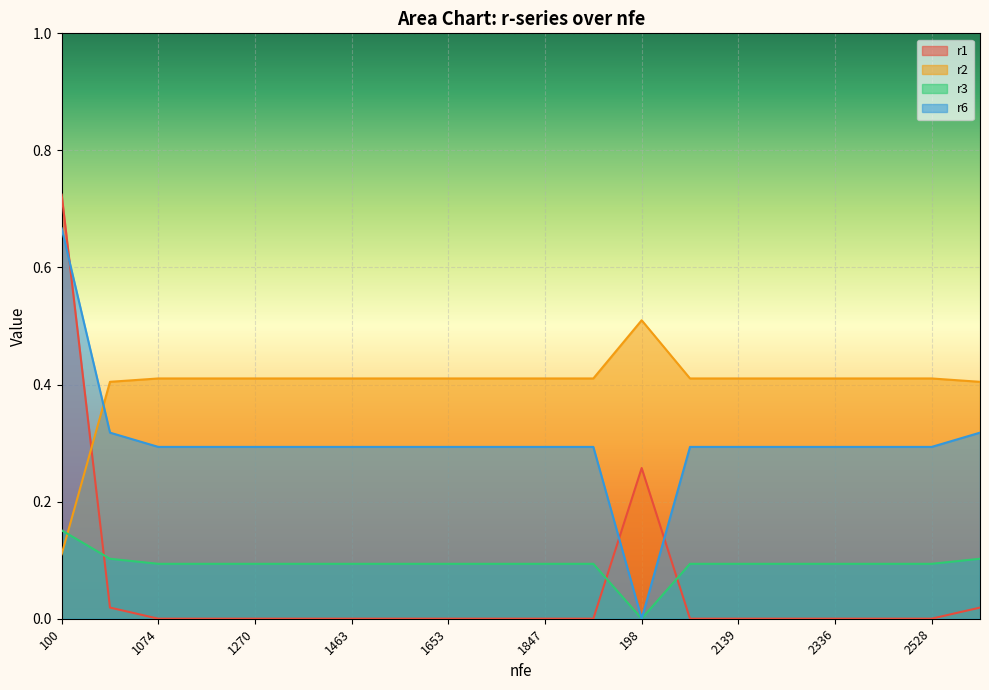

How many lines are shown in the chart?

4